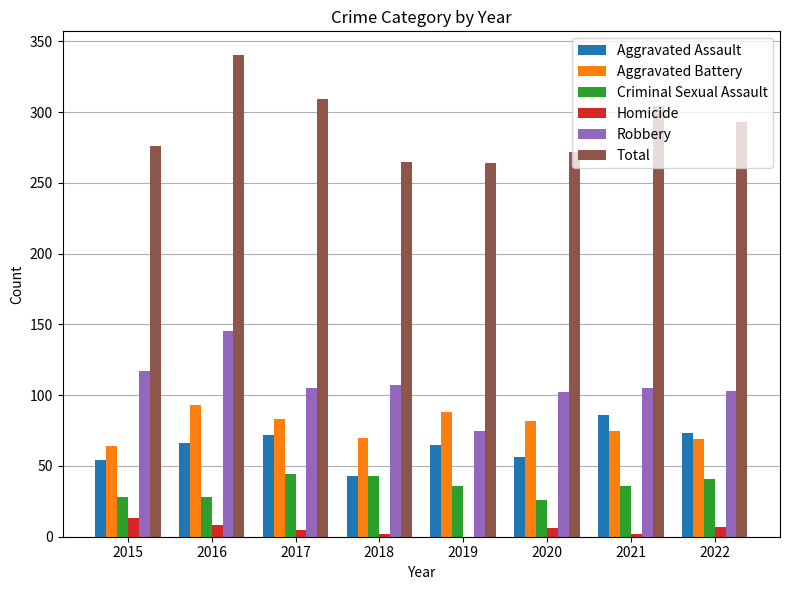

At which category is the sum across all series the highest?

2016